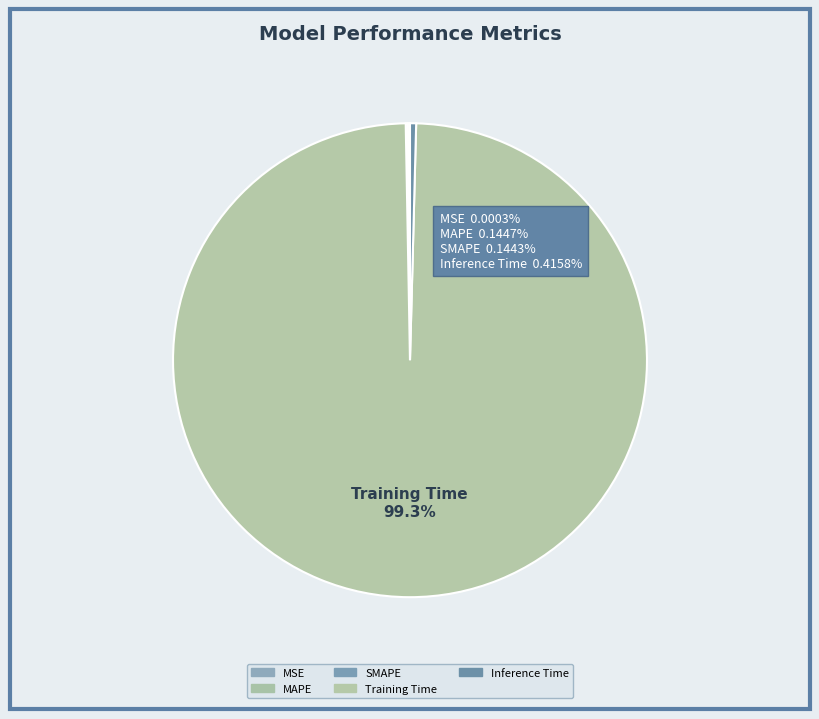

How many slices are in this pie chart?

5